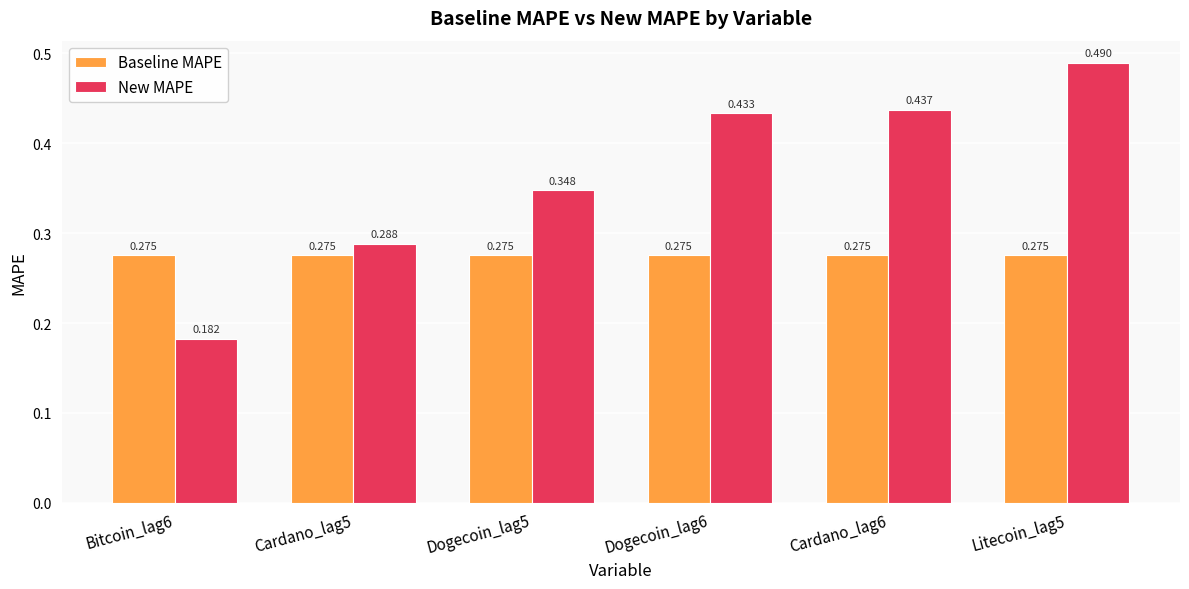

Is the value of Baseline MAPE at Bitcoin_lag6 greater than the value of New MAPE at Bitcoin_lag6?

Yes